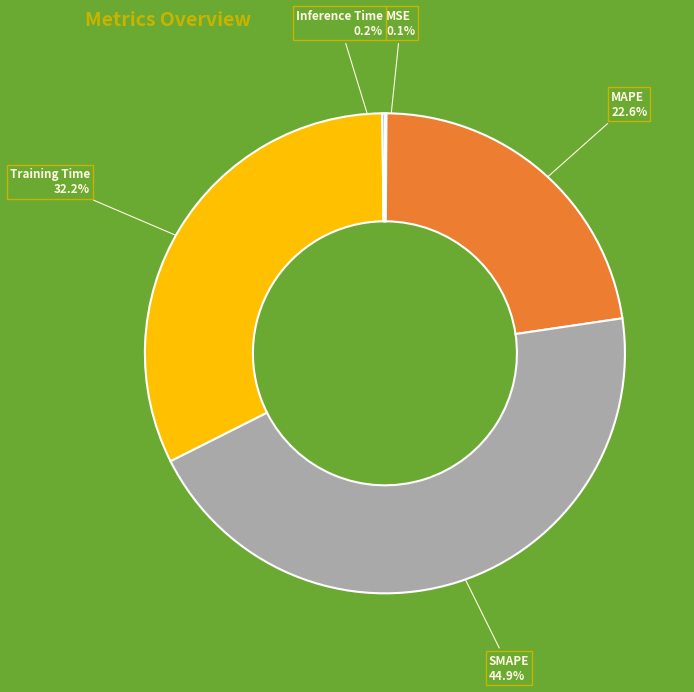

What portion of the pie excludes MAPE?

77.4%